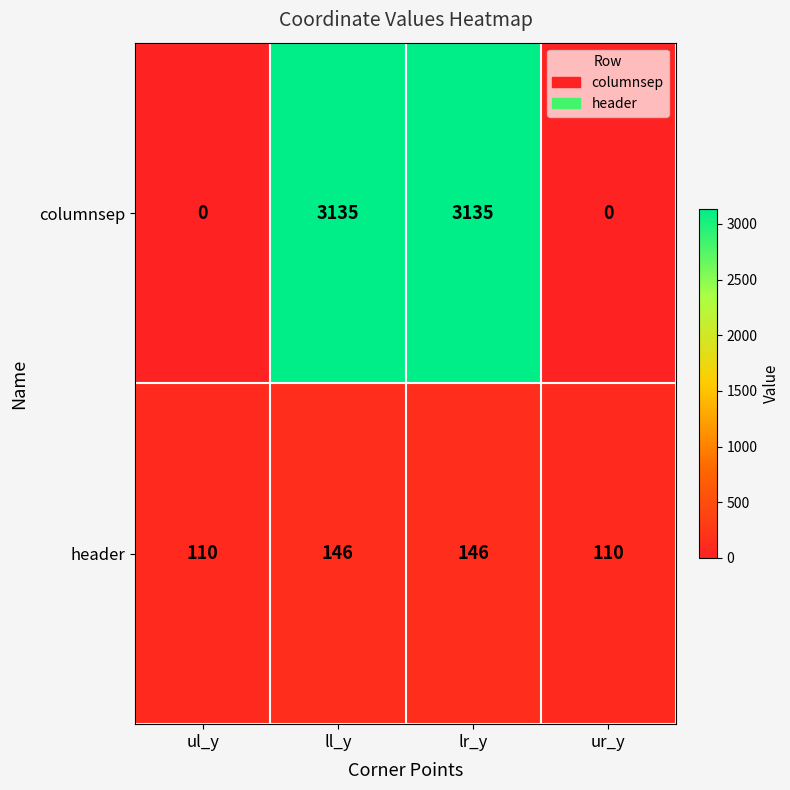

What is the difference between the highest and lowest values at ll_y?

2989